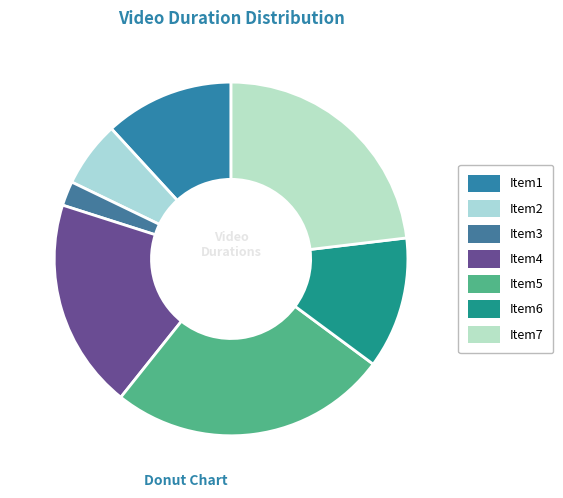

How many segments does this pie chart have?

7